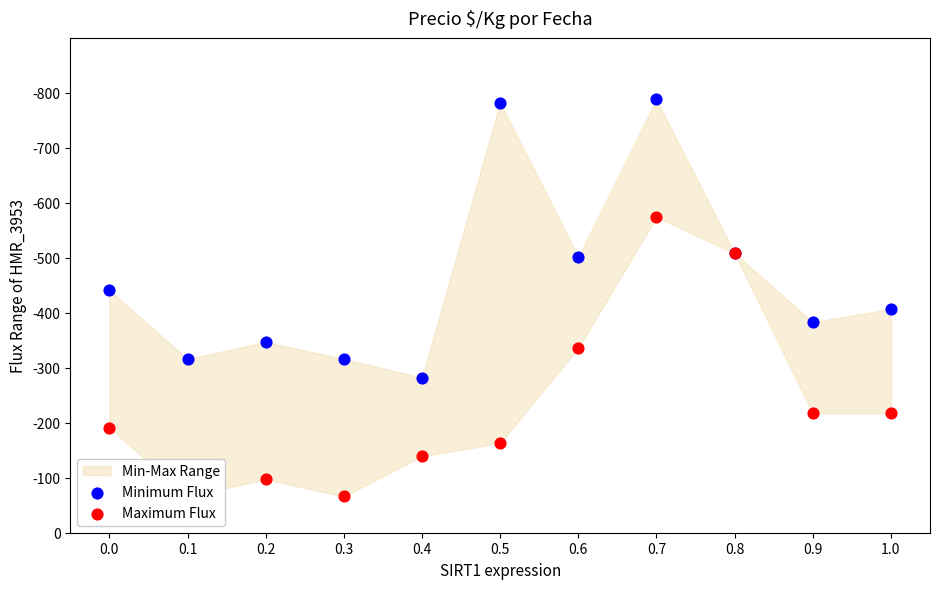

Is the value of Minimum Flux at 0.1 greater than the value of Maximum Flux at 0.7?

Yes